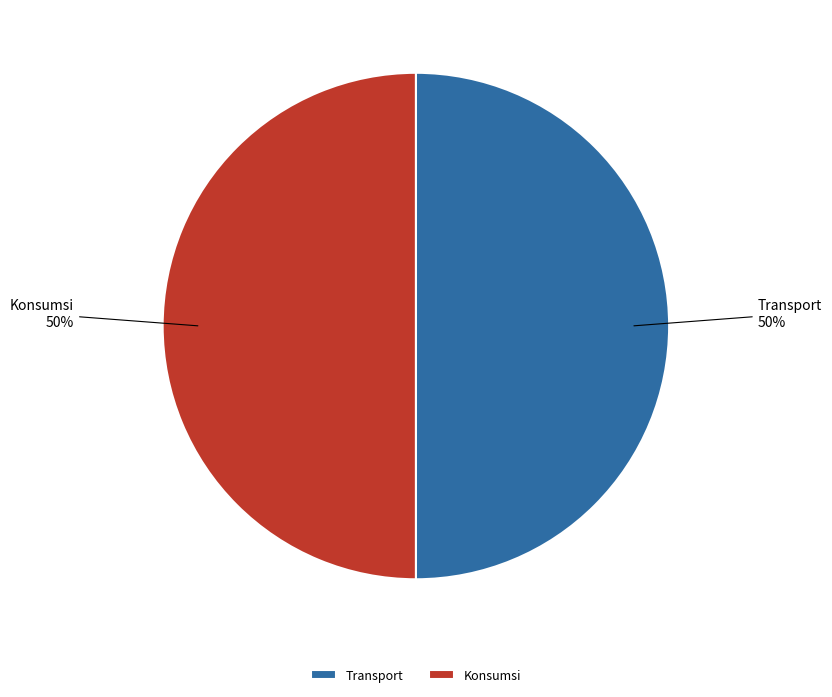

The Transport slice represents 50% of the pie. True or false?

True